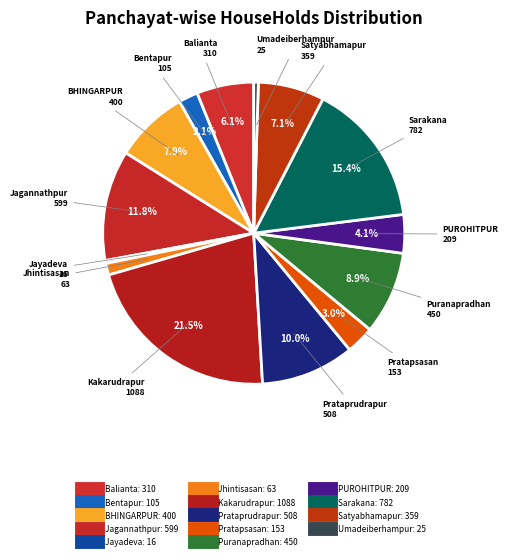

The Bentapur slice represents 1% of the pie. True or false?

False